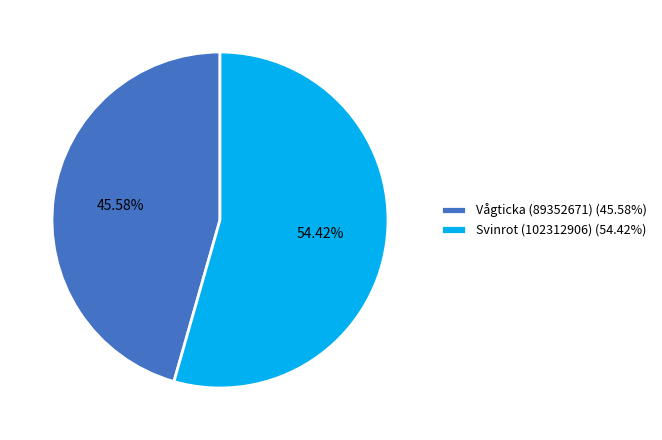

Between Svinrot (102312906) (54.42%) and Vågticka (89352671) (45.58%), which is larger?

Svinrot (102312906) (54.42%)